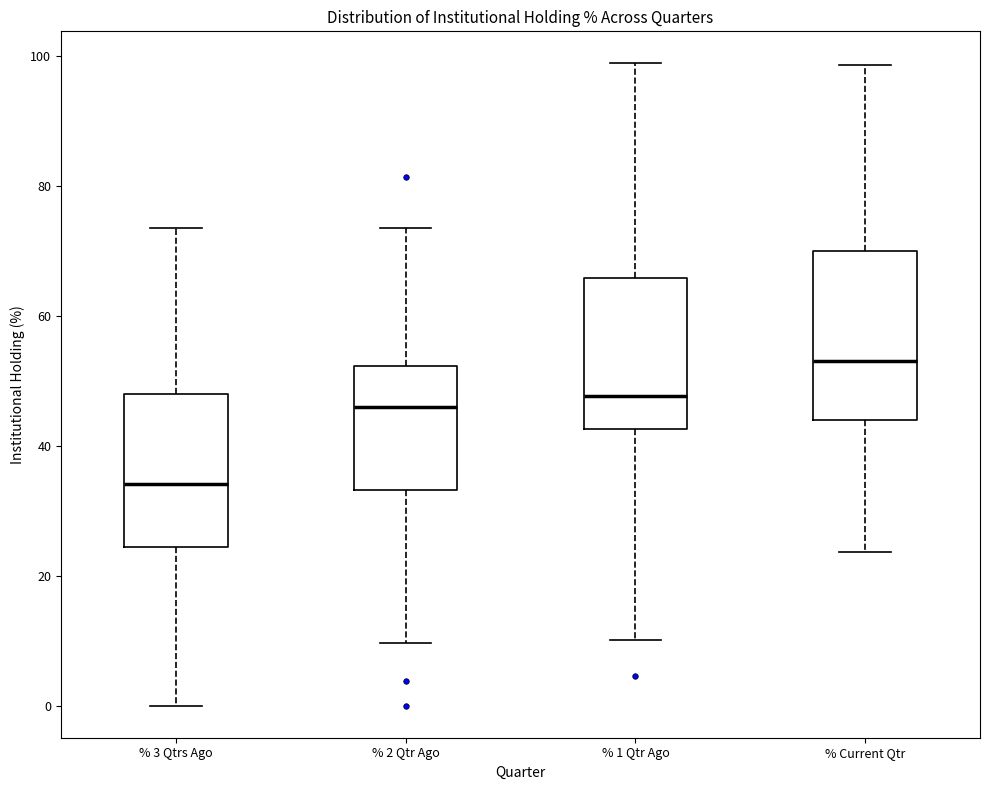

Where does the median line of the box for % Current Qtr sit on the y-axis? The values are not printed on the chart, so give them approximately, as read against the axis.

54